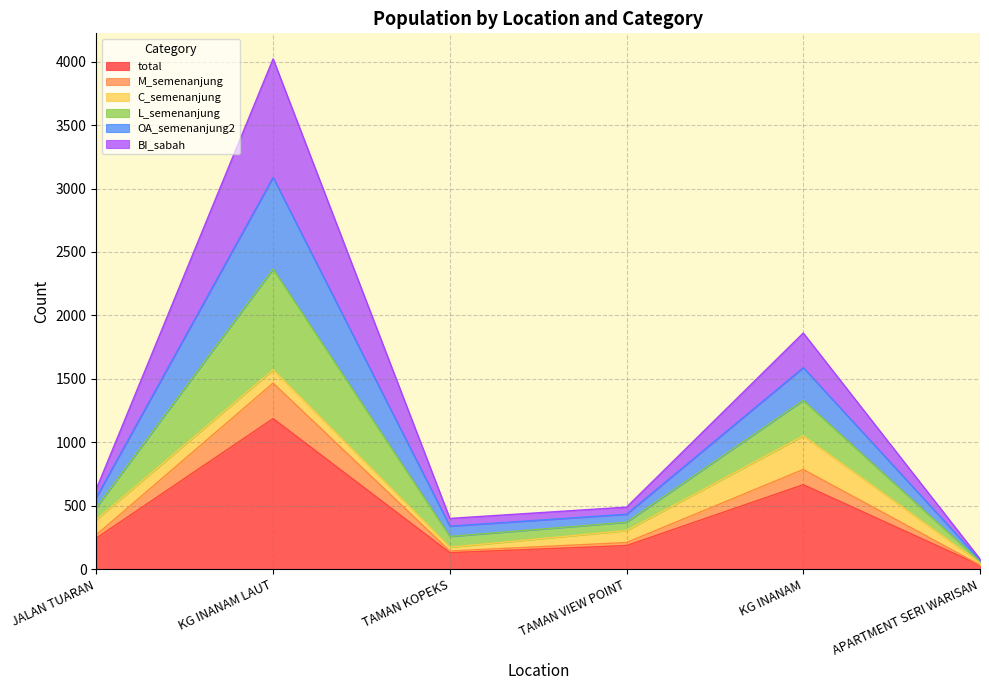

True or false: total has a value of 129 at TAMAN KOPEKS.

True